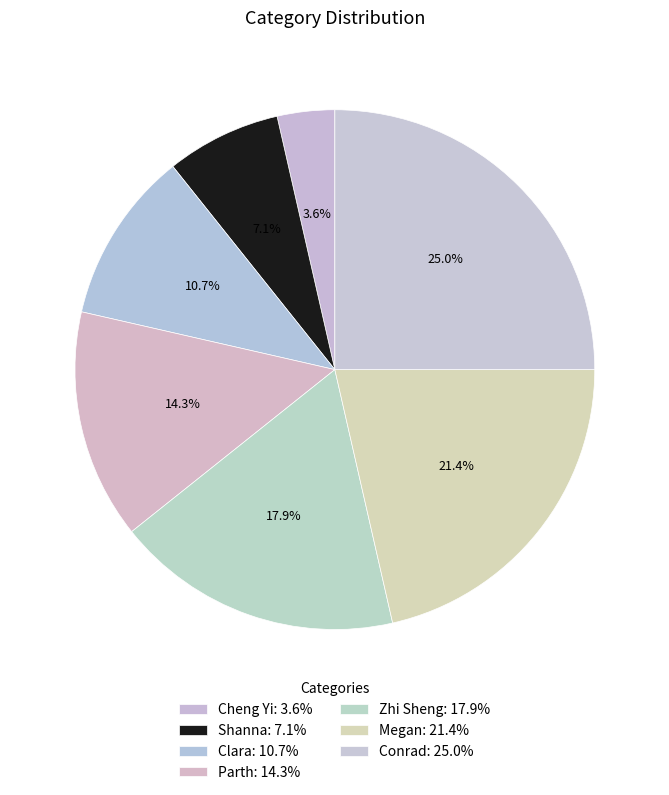

To the nearest percent, what portion does Parth represent?

14%